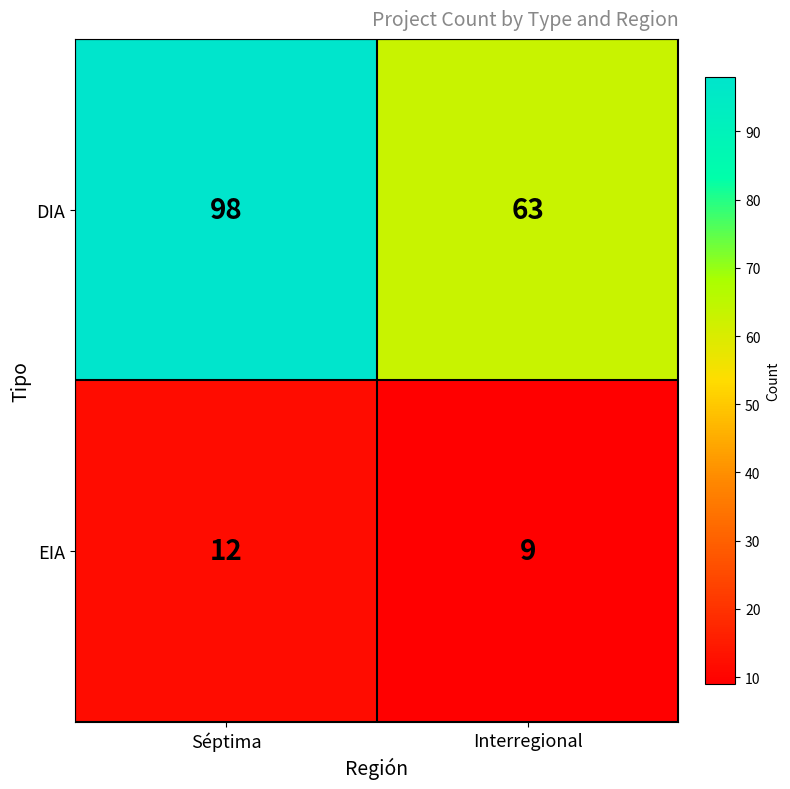

Reading left to right, transcribe all the data shown in this chart.

DIA: Séptima=98	Interregional=63
EIA: Séptima=12	Interregional=9